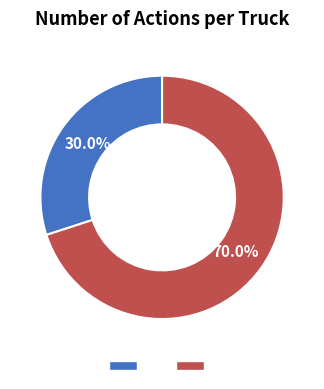

Is there a majority slice in this chart?

Yes